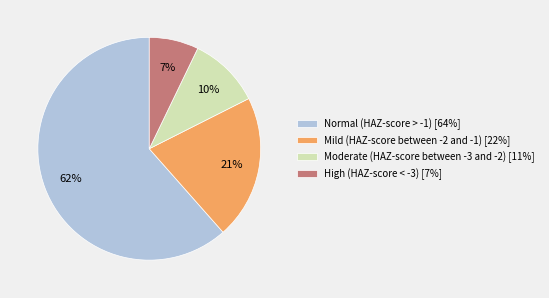

To the nearest percent, what portion does High (HAZ-score < -3) [7%] represent?

7%